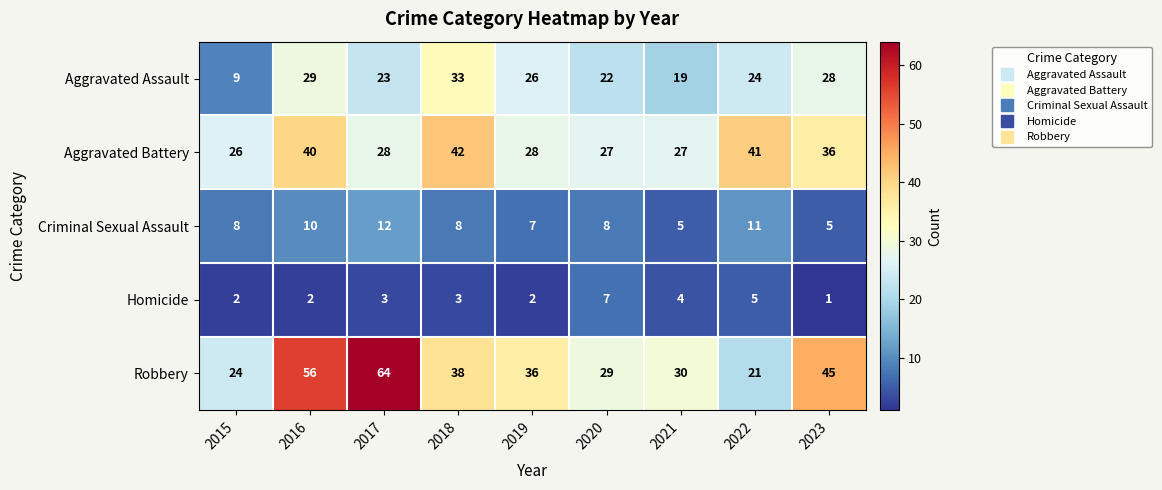

True or false: Homicide has a value of 2 at 2020.

False